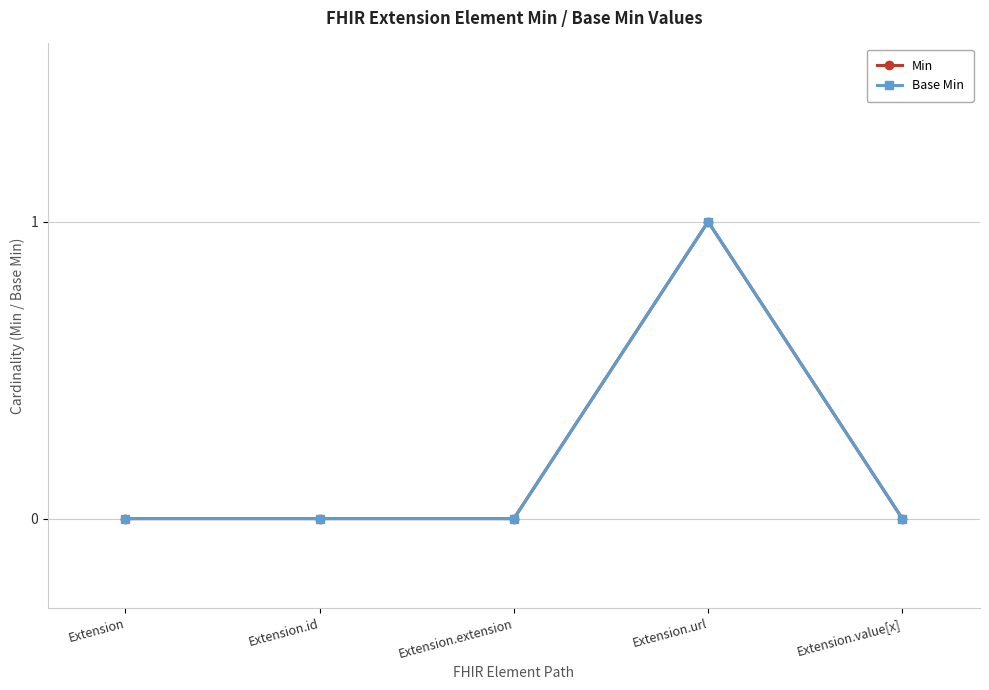

Between Extension.extension and Extension.url, which series saw the biggest shift?

Min